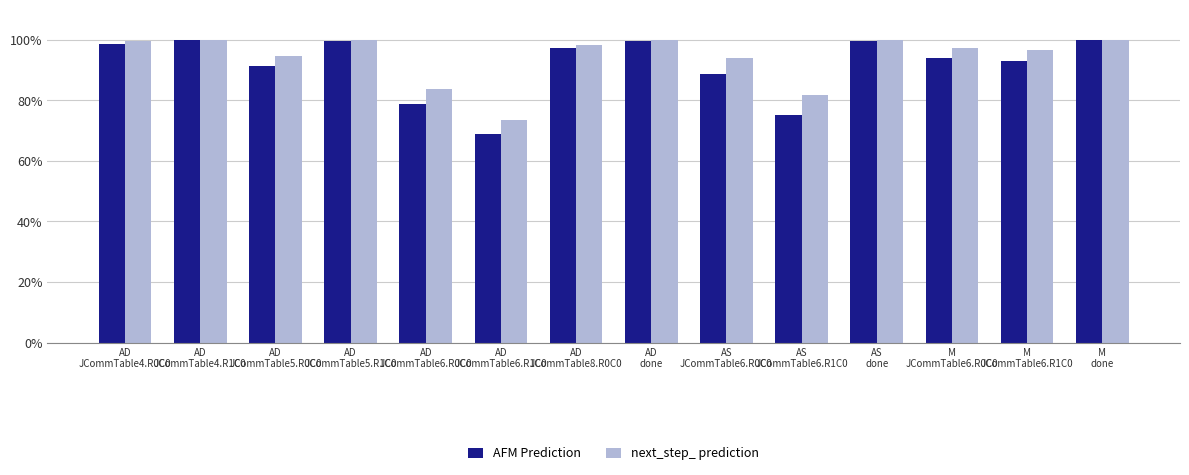

What is the lowest value of the AFM Prediction series?

0.7